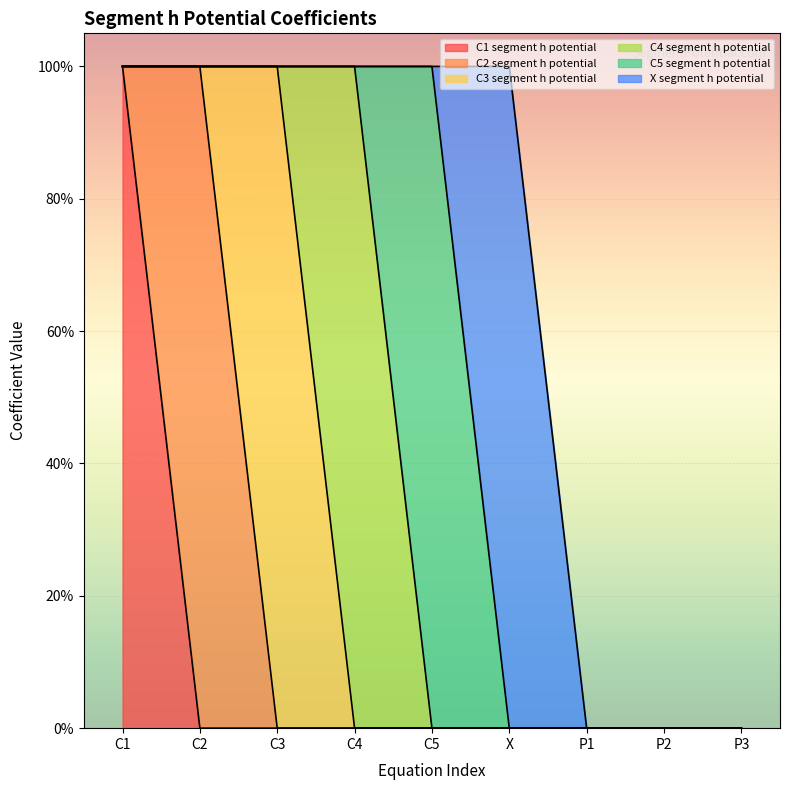

What is the highest value of the C5 segment h potential series?

1